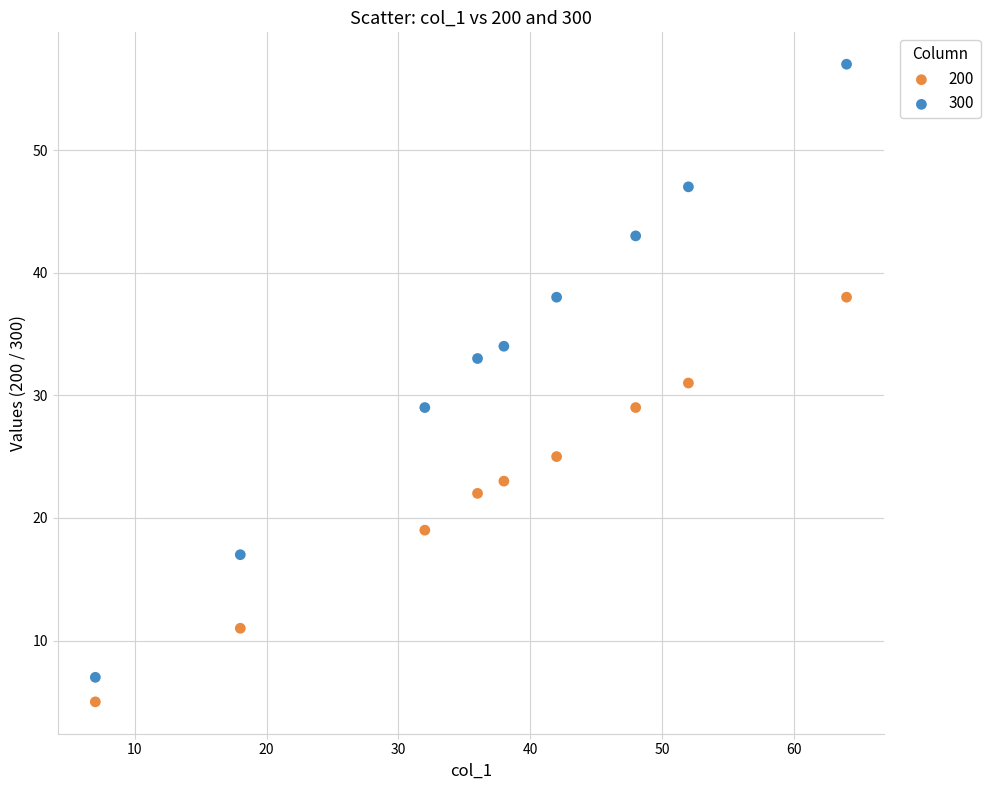

Across all data points, what is the range of X values (max minus min)?

57